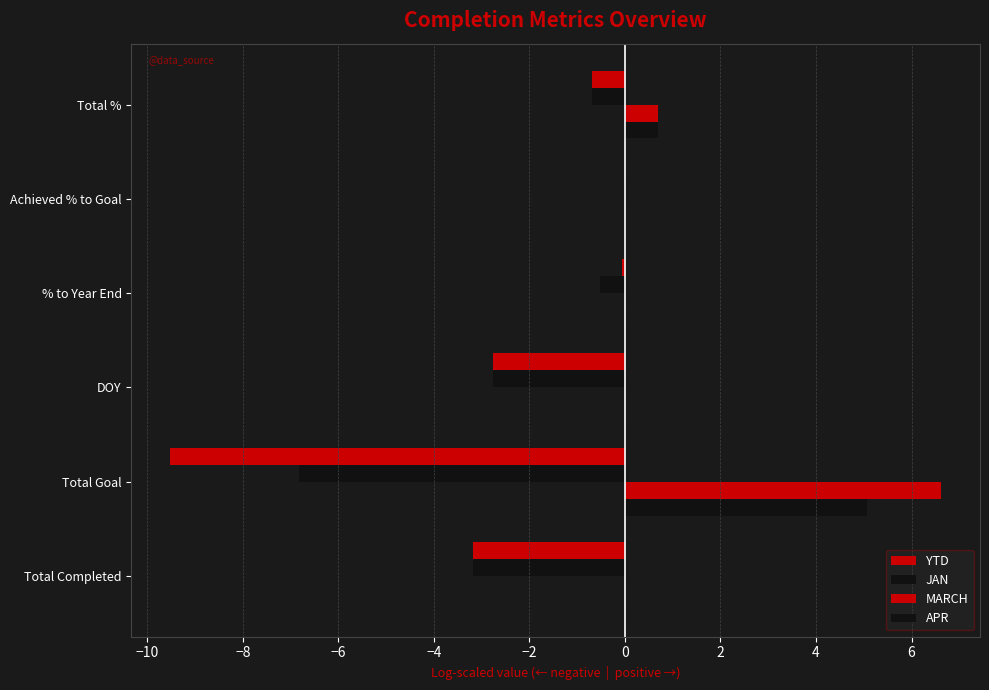

What is the minimum value shown in the chart?

-9.5